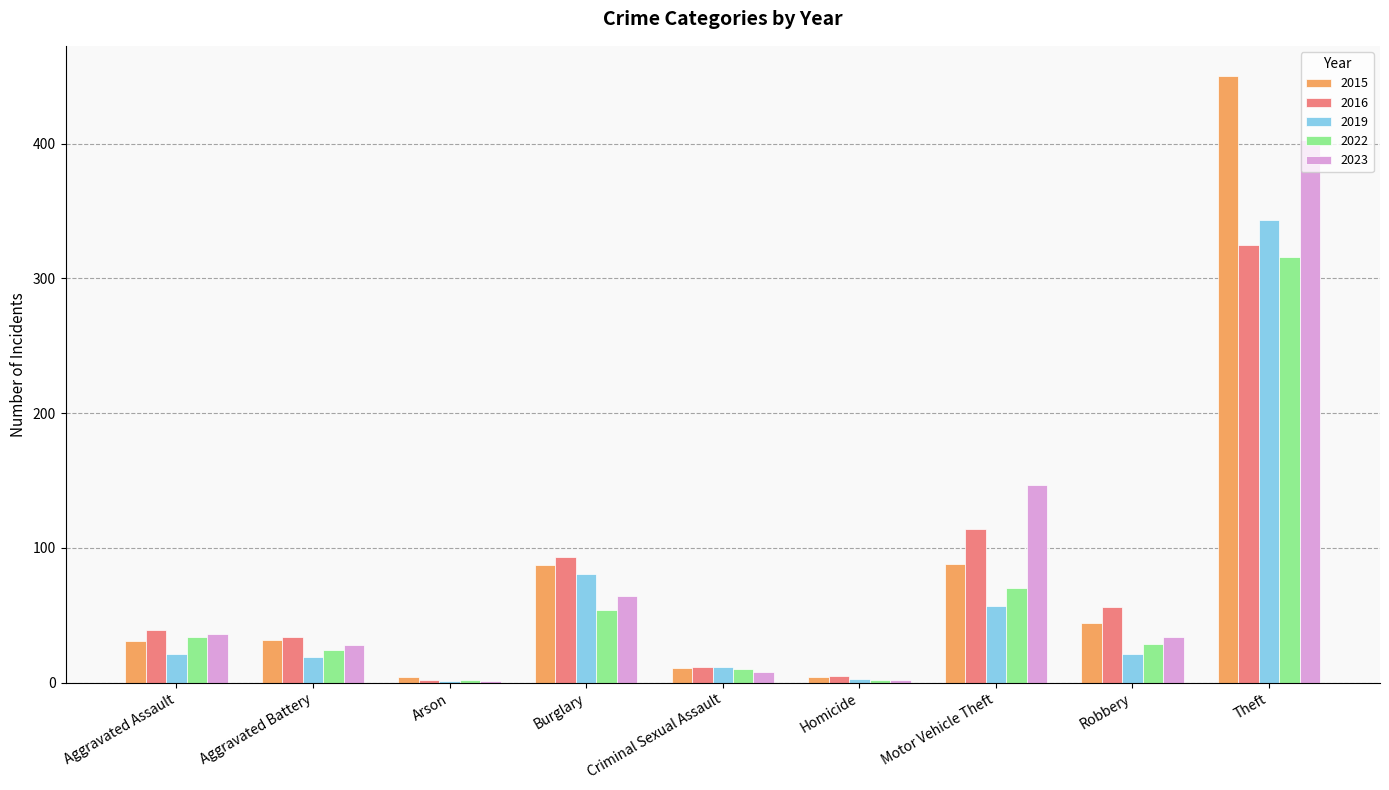

The 2016 series shows 56 at Robbery. True or false?

True